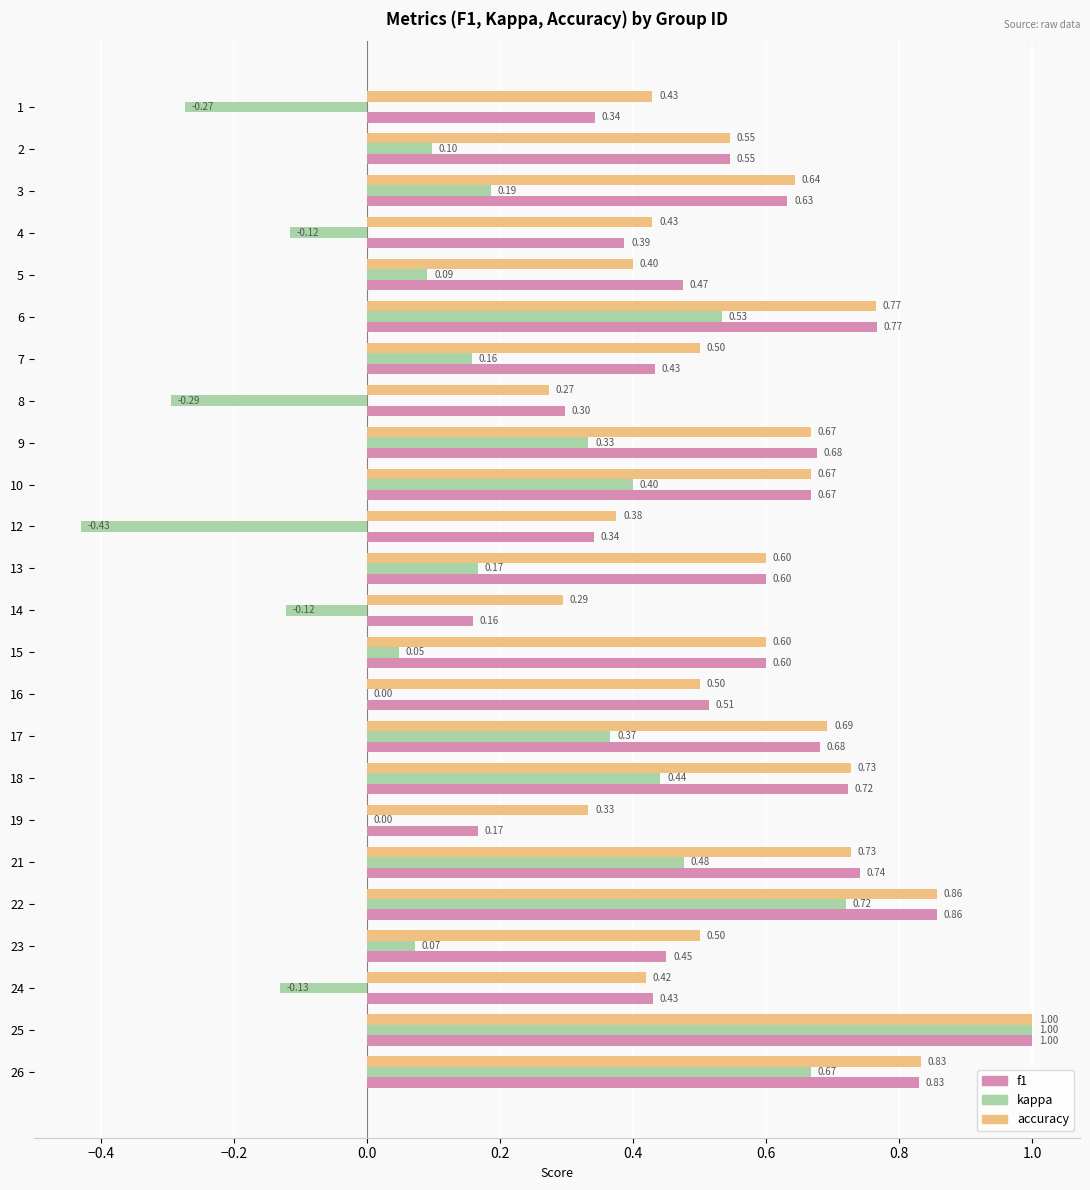

What is the sum of all kappa values?

4.4